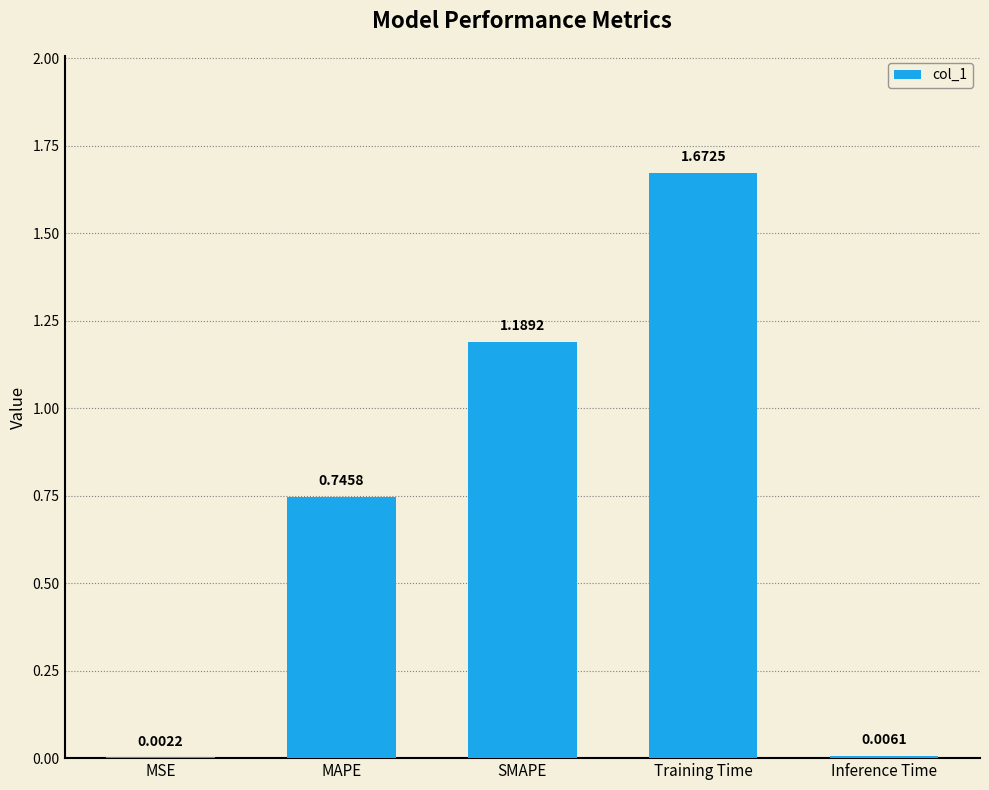

What is the change in value from MAPE to Inference Time?

-0.7